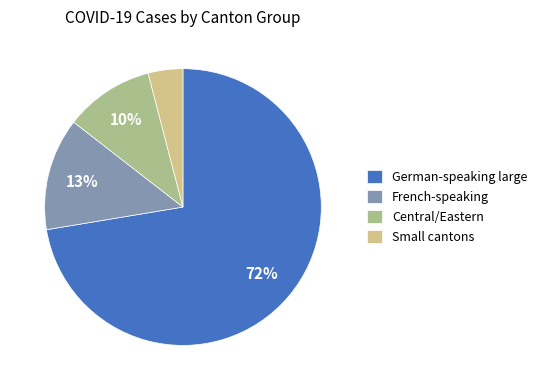

To the nearest percent, what portion does Central/Eastern represent?

10%